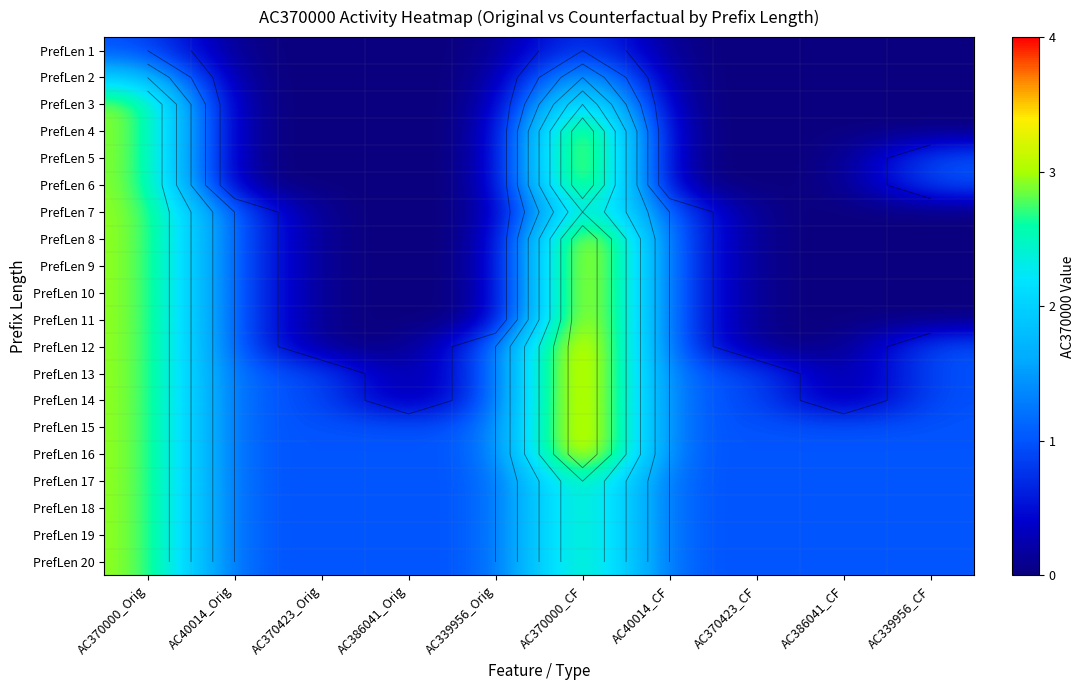

At AC339956_CF, list the series in order from largest to smallest.

PrefLen 5, PrefLen 6, PrefLen 12, PrefLen 13, PrefLen 14, PrefLen 15, PrefLen 16, PrefLen 17, PrefLen 18, PrefLen 19, PrefLen 20, PrefLen 1, PrefLen 2, PrefLen 3, PrefLen 4, PrefLen 7, PrefLen 8, PrefLen 9, PrefLen 10, PrefLen 11